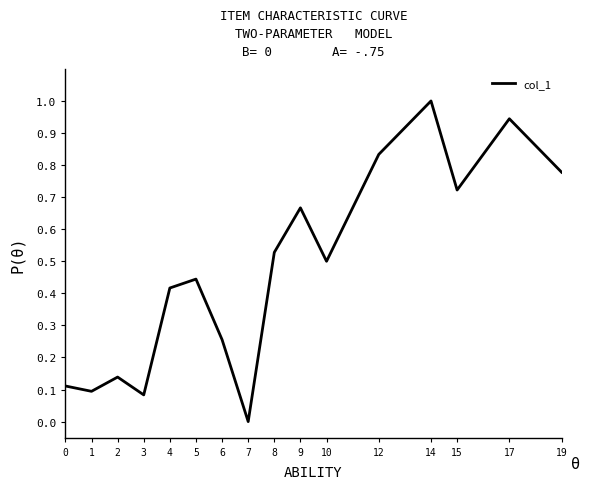

What is the difference between the maximum and minimum values?

1.0